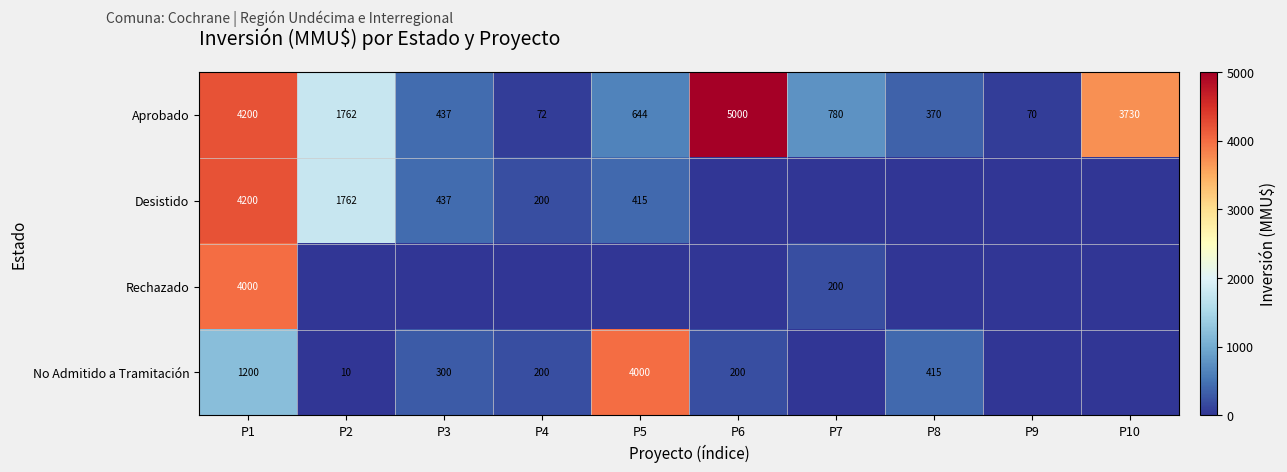

The value of No Admitido a Tramitación at P5 is 1048. True or false?

False